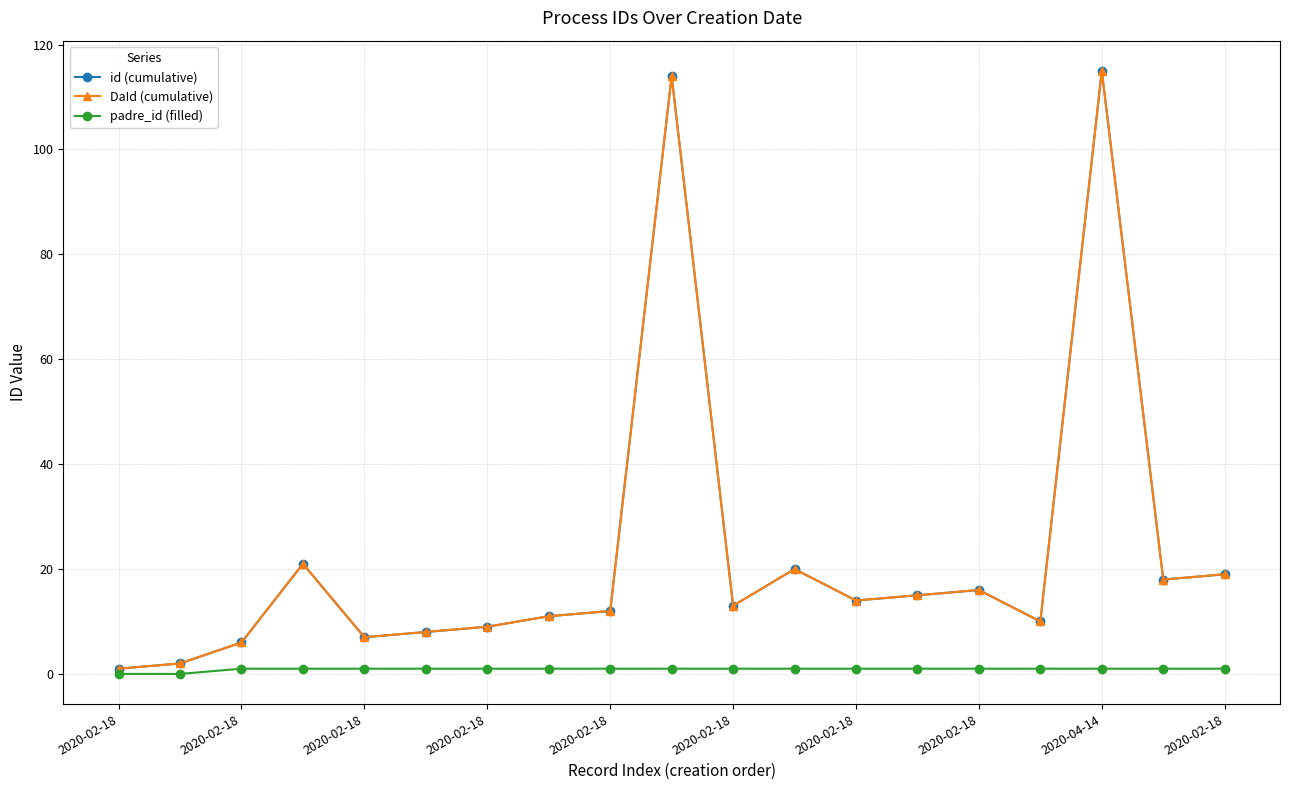

True or false: DaId (cumulative) and id (cumulative) cross at least once.

False